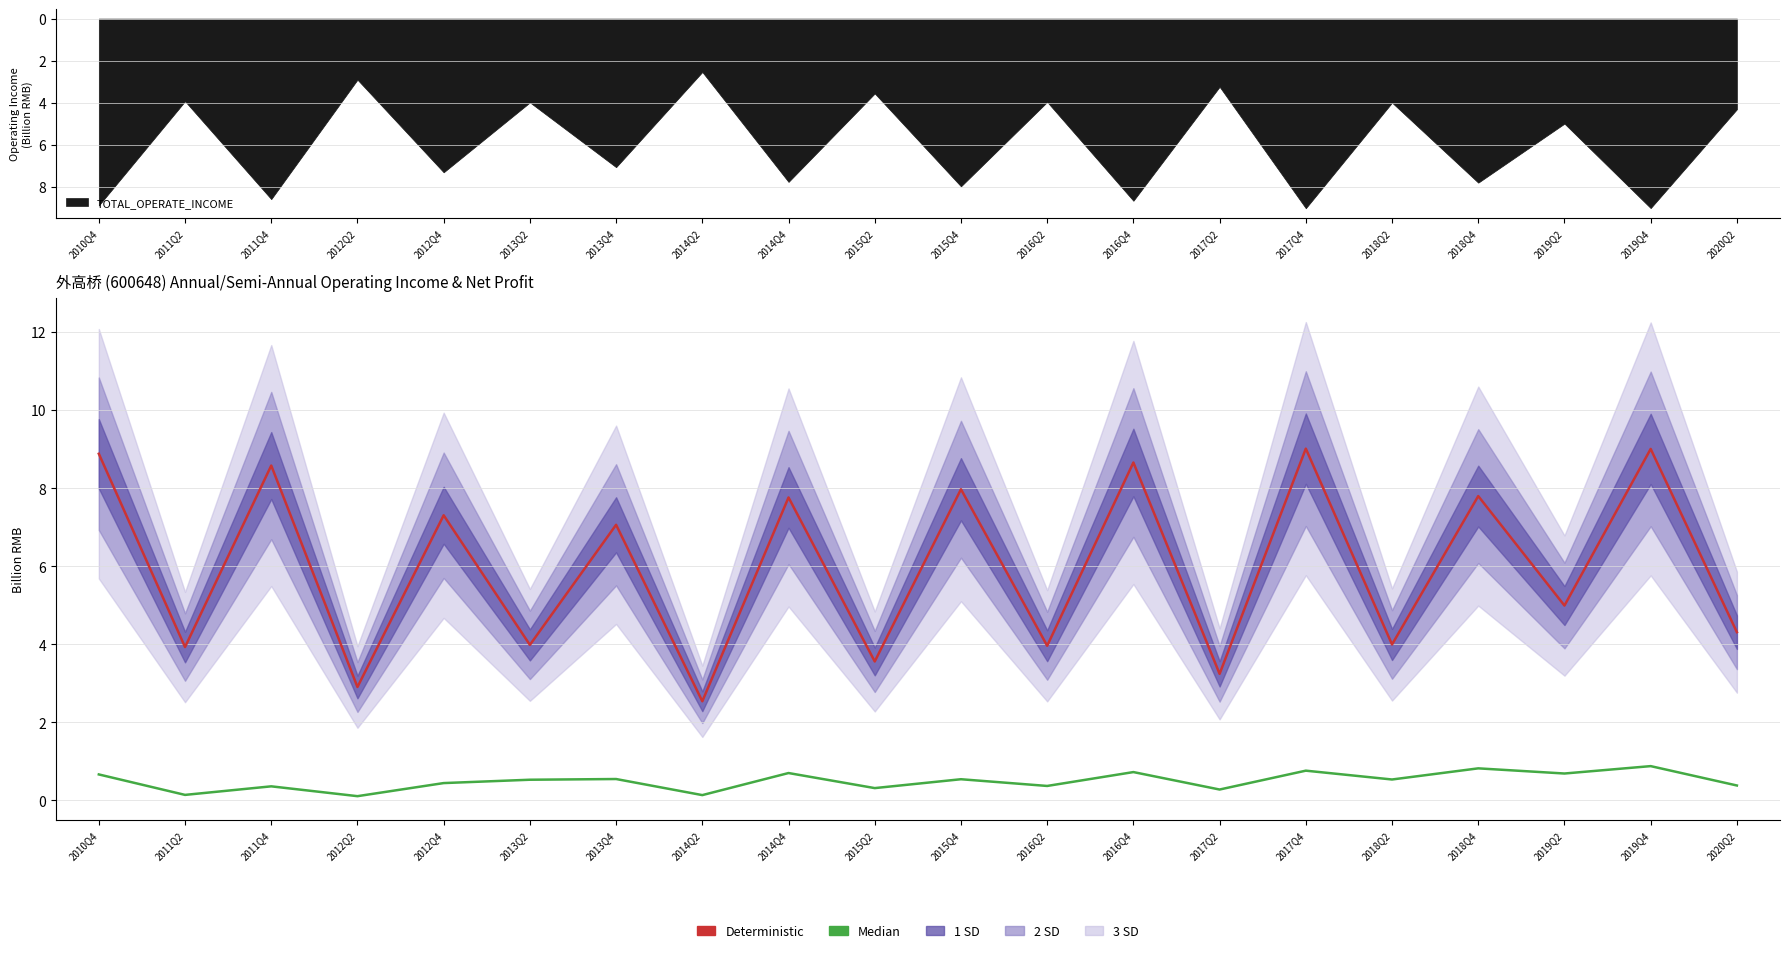

At which category is the sum across all series the highest?

2019Q4